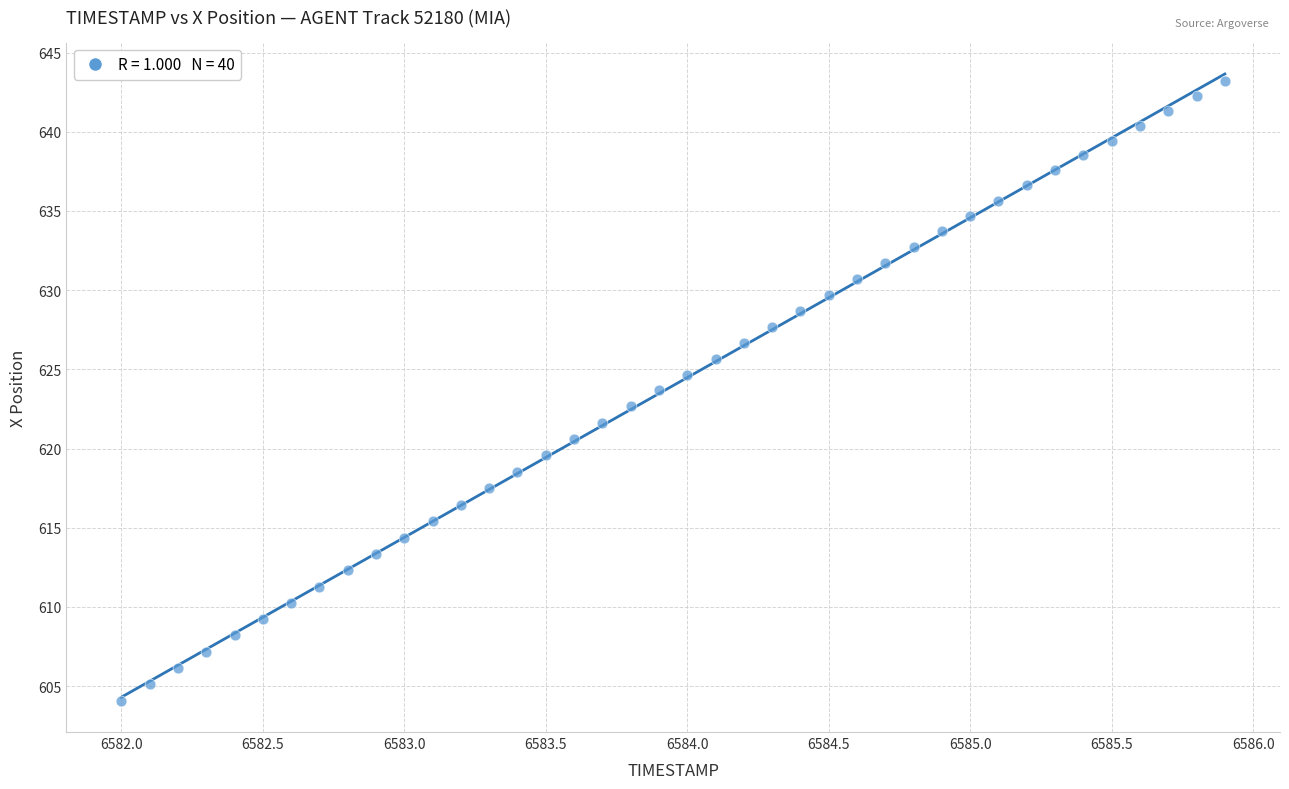

What is the range of X values (max minus min)?

3.9